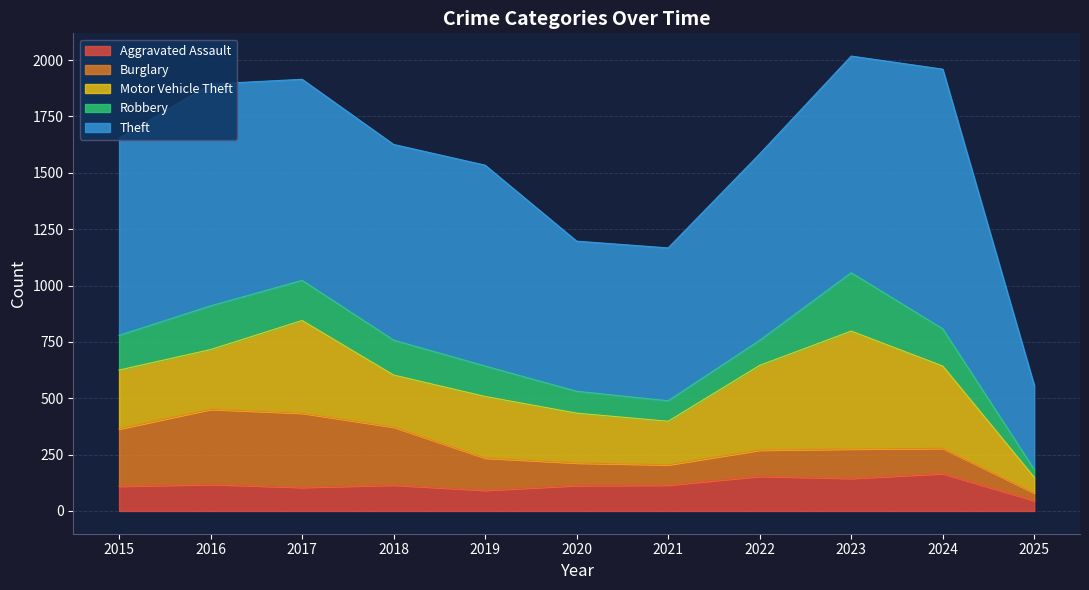

In Aggravated Assault, how many points are higher than both neighbors (excluding endpoints)?

4